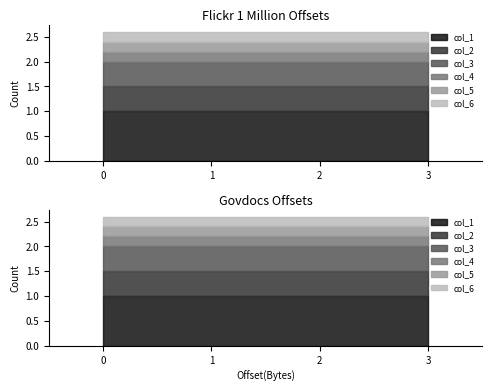

True or false: col_3 has a value of 0.2 at 3.

False